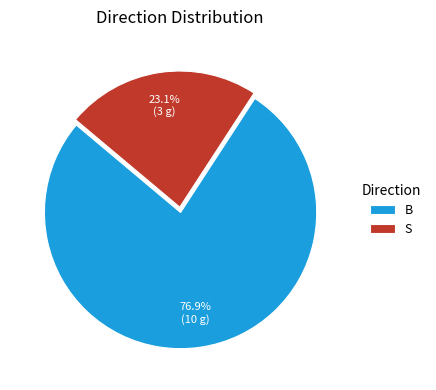

Which slice is the smallest?

S